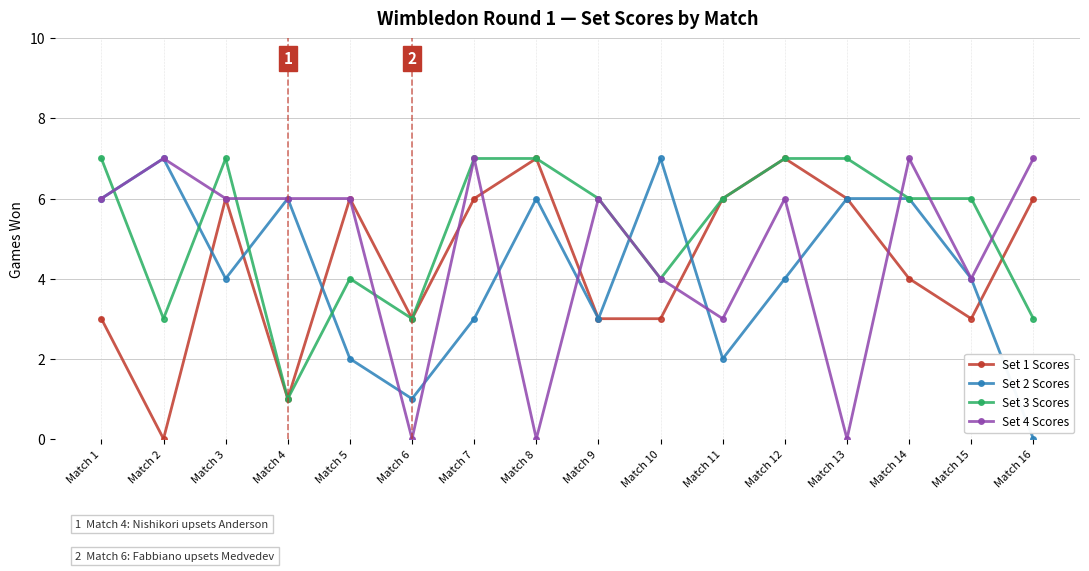

Is the value of Set 3 Scores at Match 9 greater than the value of Set 4 Scores at Match 15?

Yes